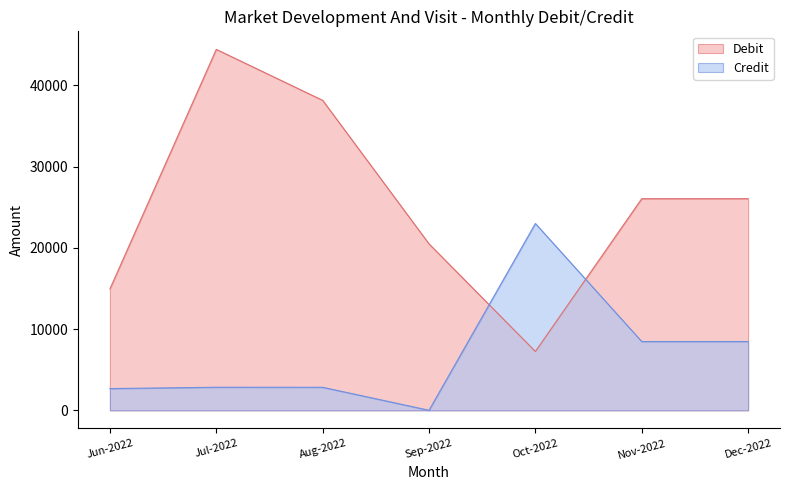

Rank the categories by Debit value from highest to lowest.

Jul-2022, Aug-2022, Nov-2022, Dec-2022, Sep-2022, Jun-2022, Oct-2022